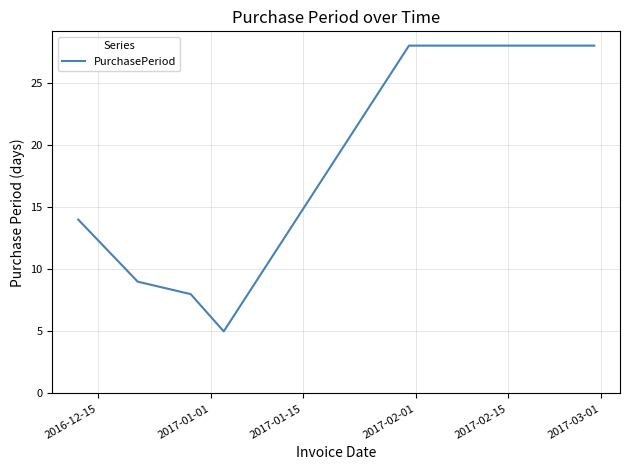

What is the sum of all values?

92